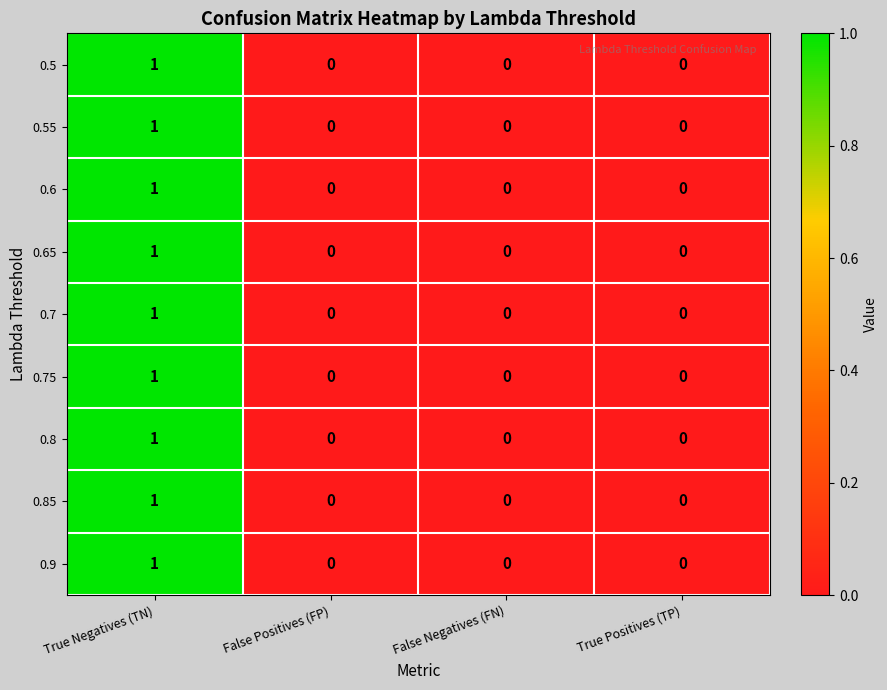

How many 0.8 values are between 0 and 1?

4